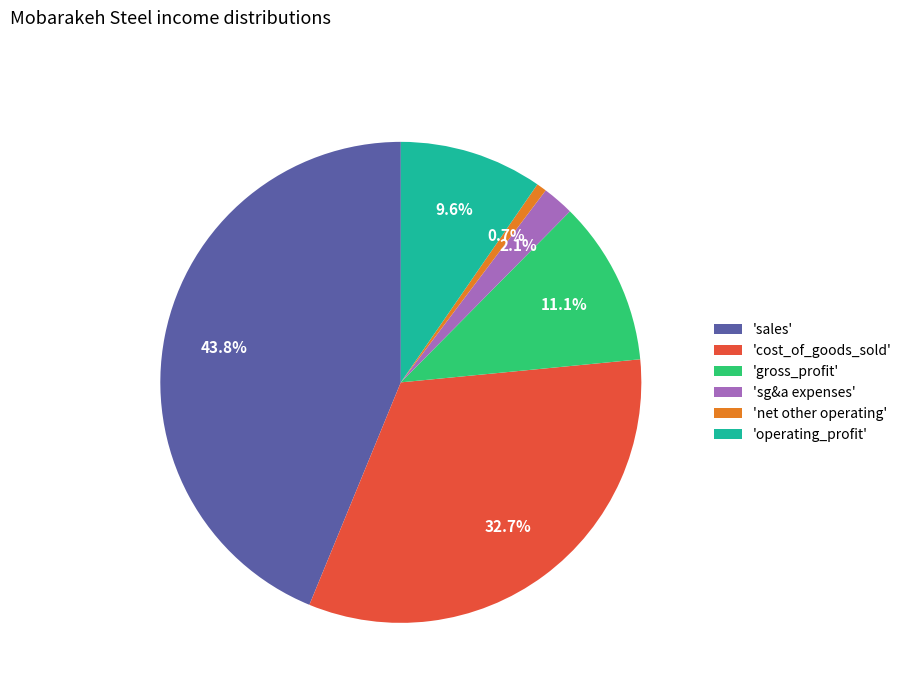

Between 'gross_profit' and 'sg&a expenses', which is larger?

'gross_profit'